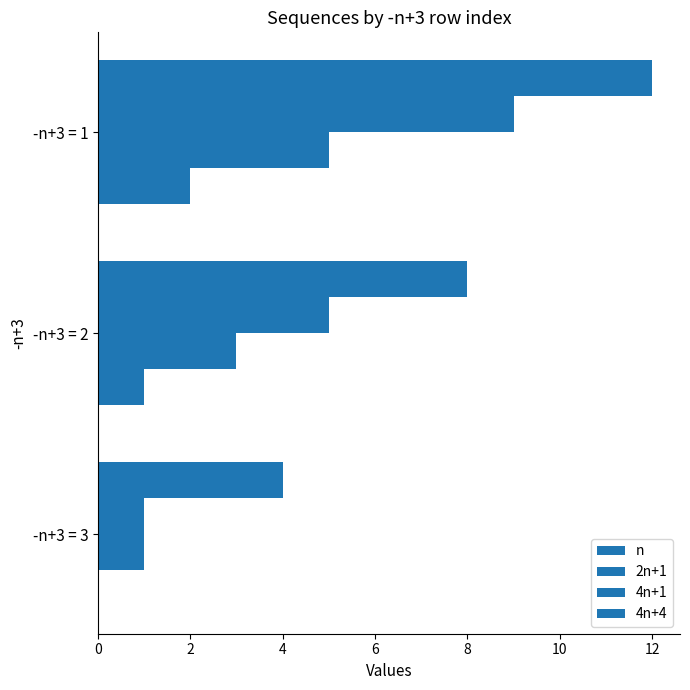

How many series are shown in this chart?

4